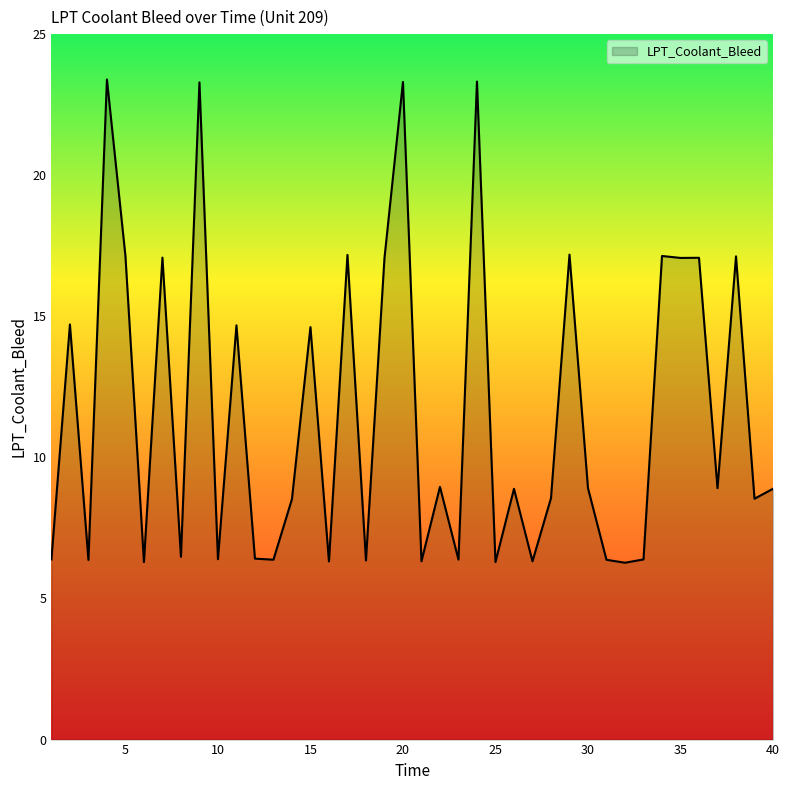

What is the difference between the maximum and minimum values?

17.1